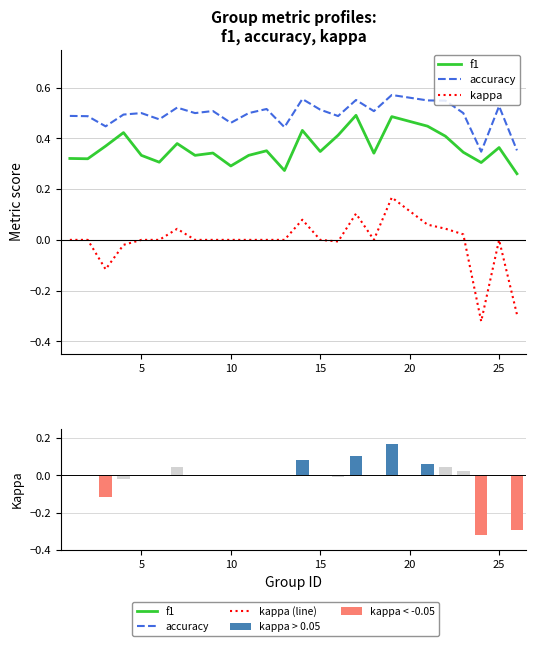

The value of kappa at 30 is 0.1. True or false?

False